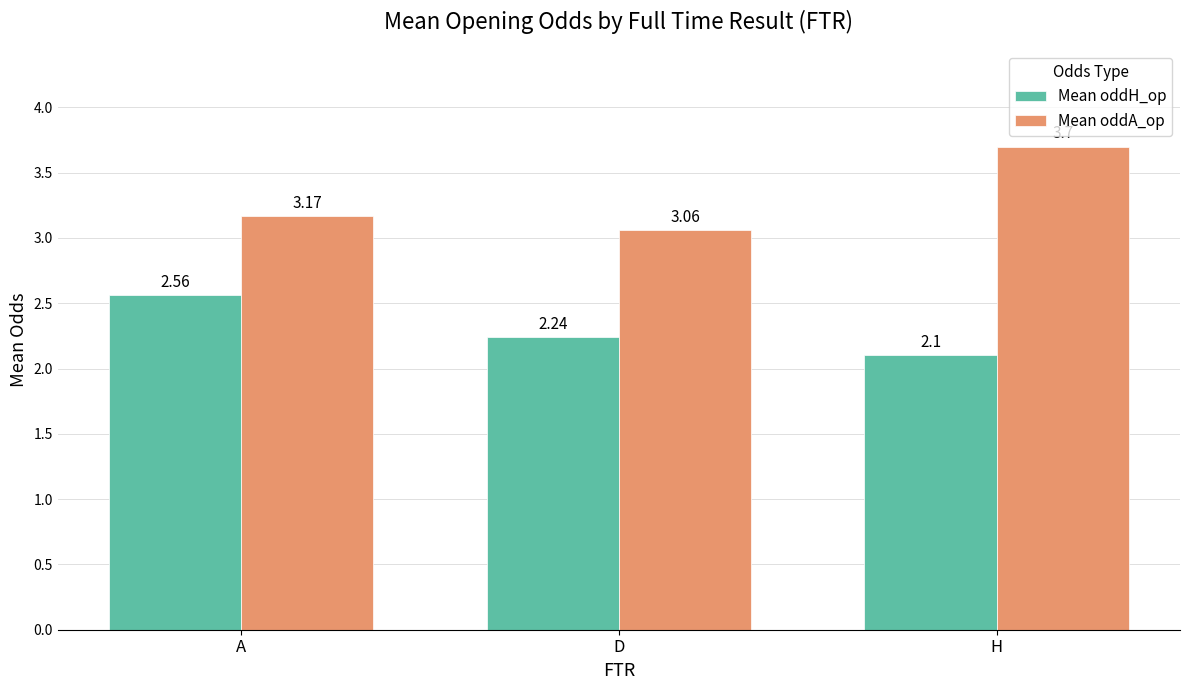

The value of Mean oddA_op at A is 1.8. True or false?

False